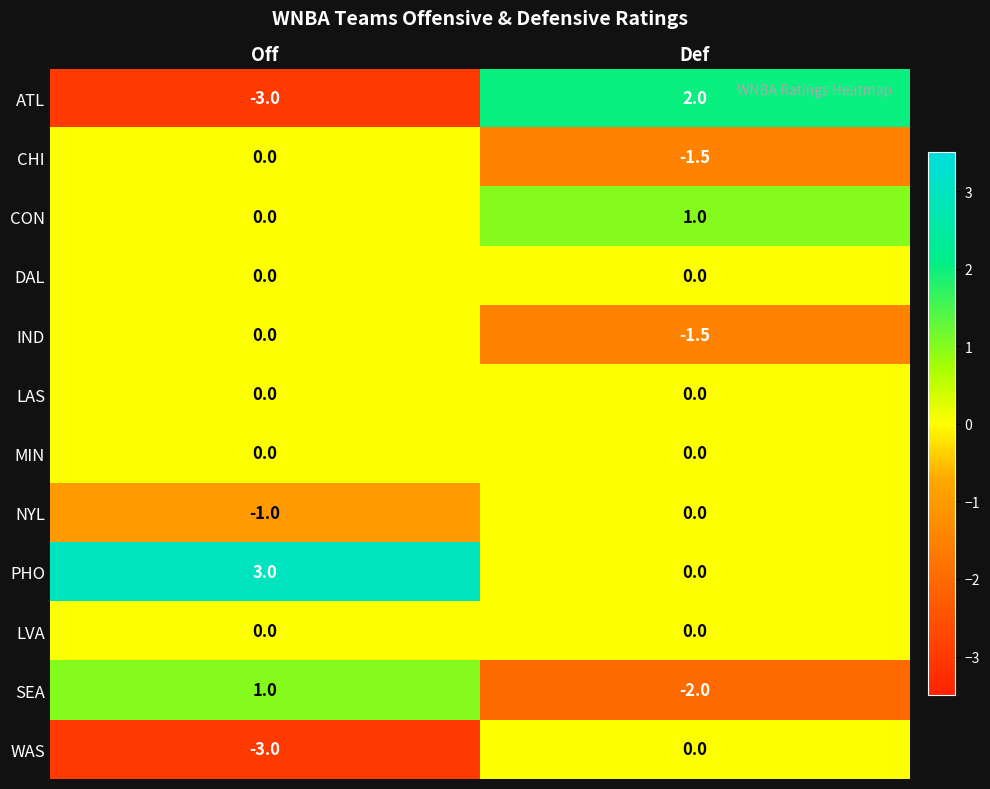

List the labels in order of NYL value, largest first.

Def, Off